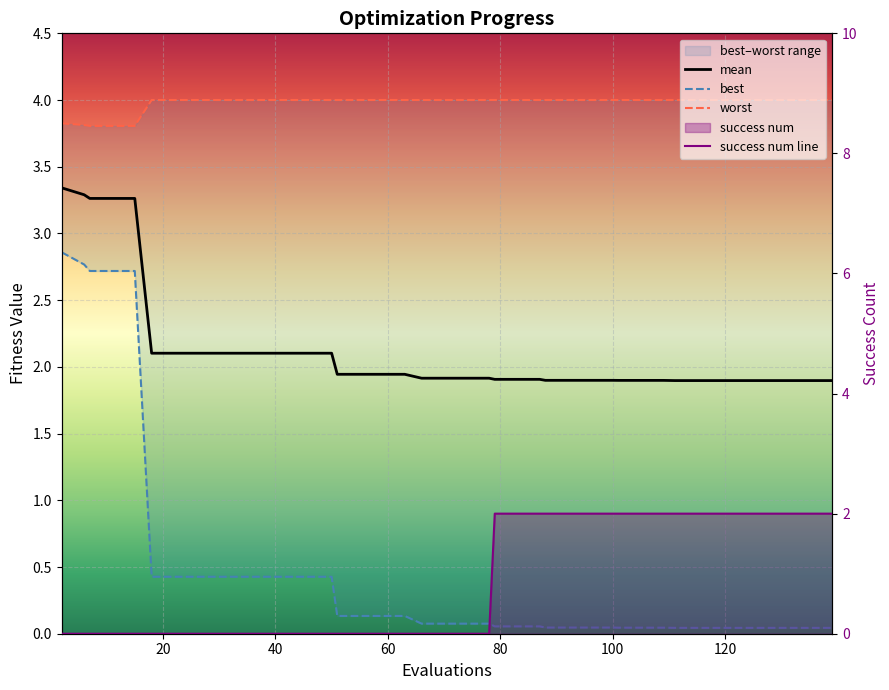

What is the average value of the mean series?

2.1